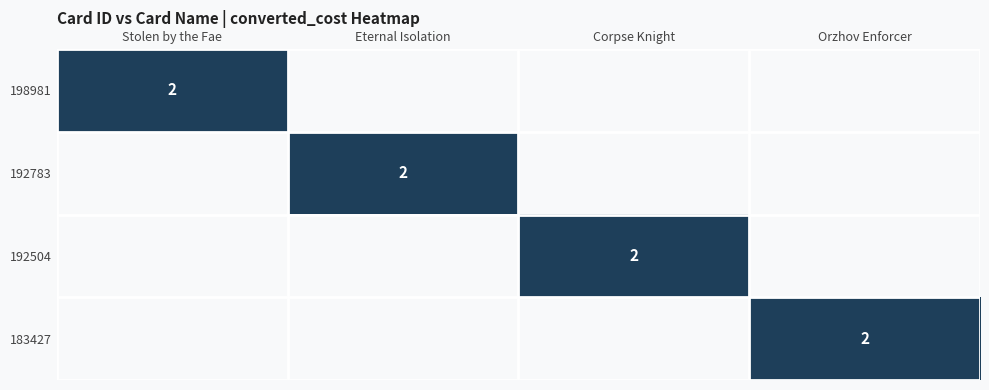

True or false: 192783 has a value of 3 at Eternal Isolation.

False